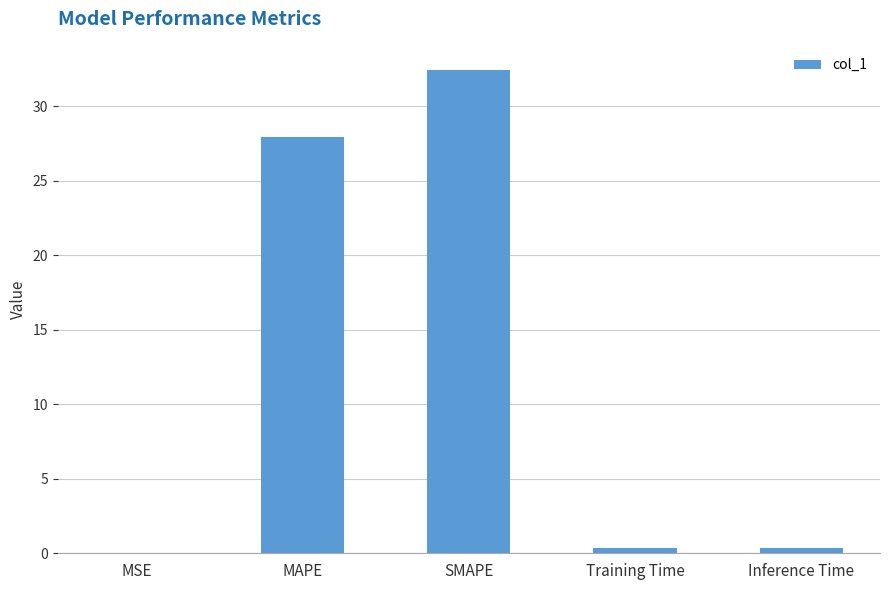

What is the average value?

12.2